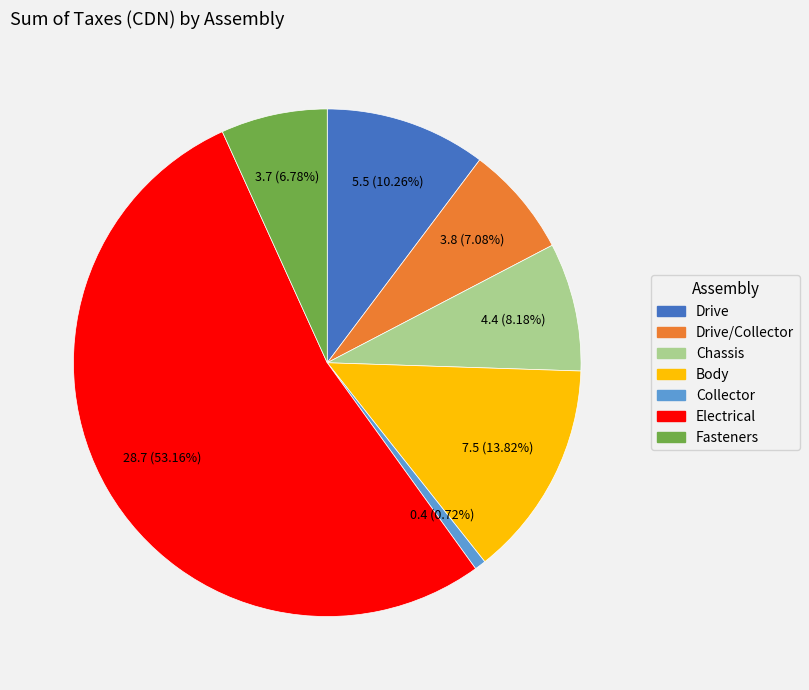

Is there a majority slice in this chart?

Yes